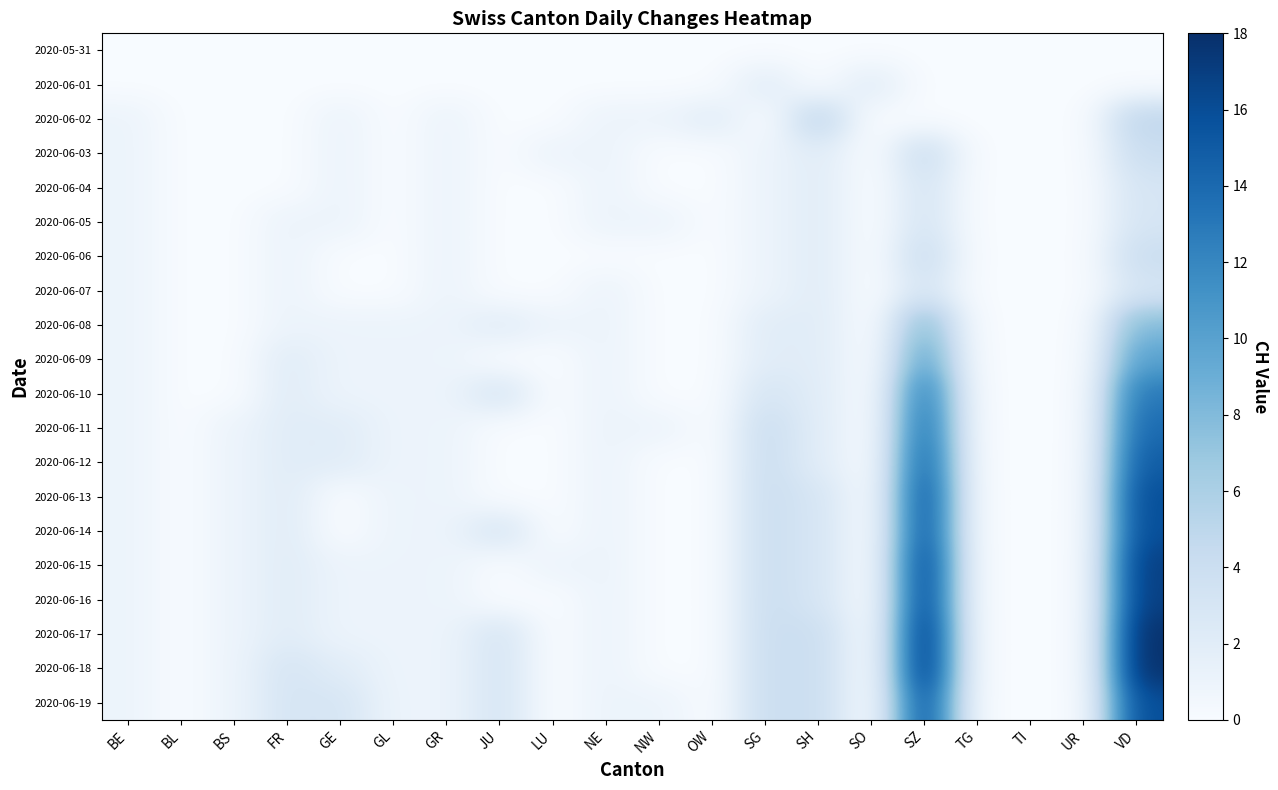

Reading left to right, transcribe all the data shown in this chart.

2020-05-31: BE=0	BL=0	BS=0	FR=0	GE=0	GL=0	GR=0	JU=0	LU=0	NE=0	NW=0	OW=0	SG=0	SH=0	SO=0	SZ=0	TG=0	TI=0	UR=0	VD=0
2020-06-01: BE=0	BL=0	BS=0	FR=0	GE=0	GL=0	GR=0	JU=0	LU=0	NE=0	NW=0	OW=0	SG=2	SH=0	SO=2	SZ=0	TG=0	TI=0	UR=0	VD=0
2020-06-02: BE=1	BL=0	BS=0	FR=0	GE=1	GL=0	GR=1	JU=0	LU=0	NE=1	NW=1	OW=2	SG=0	SH=5	SO=0	SZ=0	TG=0	TI=0	UR=0	VD=5
2020-06-03: BE=1	BL=0	BS=0	FR=0	GE=1	GL=0	GR=1	JU=0	LU=1	NE=1	NW=0	OW=0	SG=1	SH=2	SO=0	SZ=4	TG=0	TI=0	UR=0	VD=4
2020-06-04: BE=1	BL=0	BS=0	FR=0	GE=1	GL=0	GR=1	JU=0	LU=0	NE=1	NW=0	OW=0	SG=1	SH=2	SO=0	SZ=3	TG=0	TI=0	UR=0	VD=3
2020-06-05: BE=1	BL=0	BS=0	FR=1	GE=1	GL=0	GR=1	JU=0	LU=0	NE=1	NW=1	OW=0	SG=1	SH=2	SO=0	SZ=3	TG=0	TI=0	UR=0	VD=3
2020-06-06: BE=1	BL=0	BS=0	FR=1	GE=0	GL=0	GR=1	JU=0	LU=0	NE=0	NW=0	OW=0	SG=1	SH=2	SO=0	SZ=4	TG=0	TI=0	UR=0	VD=4
2020-06-07: BE=1	BL=0	BS=0	FR=1	GE=0	GL=0	GR=1	JU=0	LU=0	NE=1	NW=0	OW=0	SG=1	SH=2	SO=0	SZ=3	TG=0	TI=0	UR=0	VD=3
2020-06-08: BE=1	BL=0	BS=0	FR=1	GE=1	GL=1	GR=1	JU=2	LU=1	NE=1	NW=0	OW=0	SG=2	SH=2	SO=0	SZ=8	TG=0	TI=0	UR=0	VD=8
2020-06-09: BE=1	BL=0	BS=0	FR=2	GE=1	GL=1	GR=1	JU=0	LU=0	NE=1	NW=0	OW=0	SG=2	SH=2	SO=0	SZ=10	TG=0	TI=0	UR=0	VD=10
2020-06-10: BE=1	BL=0	BS=0	FR=2	GE=1	GL=1	GR=1	JU=3	LU=0	NE=1	NW=0	OW=0	SG=3	SH=2	SO=0	SZ=13	TG=0	TI=0	UR=0	VD=13
2020-06-11: BE=1	BL=0	BS=1	FR=2	GE=2	GL=1	GR=1	JU=0	LU=0	NE=1	NW=1	OW=0	SG=4	SH=2	SO=0	SZ=14	TG=0	TI=0	UR=0	VD=14
2020-06-12: BE=1	BL=0	BS=1	FR=2	GE=2	GL=1	GR=1	JU=0	LU=0	NE=1	NW=0	OW=0	SG=4	SH=2	SO=0	SZ=15	TG=0	TI=0	UR=0	VD=15
2020-06-13: BE=1	BL=0	BS=1	FR=2	GE=0	GL=1	GR=1	JU=0	LU=0	NE=1	NW=0	OW=0	SG=4	SH=3	SO=0	SZ=16	TG=0	TI=0	UR=0	VD=16
2020-06-14: BE=1	BL=0	BS=1	FR=2	GE=0	GL=1	GR=1	JU=3	LU=0	NE=1	NW=0	OW=0	SG=4	SH=3	SO=0	SZ=16	TG=0	TI=0	UR=0	VD=16
2020-06-15: BE=1	BL=0	BS=1	FR=2	GE=1	GL=1	GR=1	JU=0	LU=1	NE=1	NW=0	OW=0	SG=4	SH=3	SO=0	SZ=17	TG=0	TI=0	UR=0	VD=17
2020-06-16: BE=1	BL=0	BS=1	FR=2	GE=1	GL=1	GR=1	JU=0	LU=0	NE=1	NW=0	OW=0	SG=4	SH=3	SO=0	SZ=17	TG=0	TI=0	UR=0	VD=17
2020-06-17: BE=1	BL=0	BS=1	FR=2	GE=1	GL=1	GR=1	JU=3	LU=0	NE=1	NW=0	OW=0	SG=4	SH=4	SO=0	SZ=18	TG=0	TI=0	UR=0	VD=18
2020-06-18: BE=1	BL=0	BS=1	FR=3	GE=2	GL=1	GR=1	JU=3	LU=0	NE=1	NW=0	OW=0	SG=4	SH=4	SO=0	SZ=18	TG=0	TI=0	UR=0	VD=18
2020-06-19: BE=1	BL=0	BS=1	FR=3	GE=3	GL=1	GR=1	JU=3	LU=0	NE=1	NW=1	OW=0	SG=4	SH=4	SO=0	SZ=16	TG=0	TI=0	UR=0	VD=16